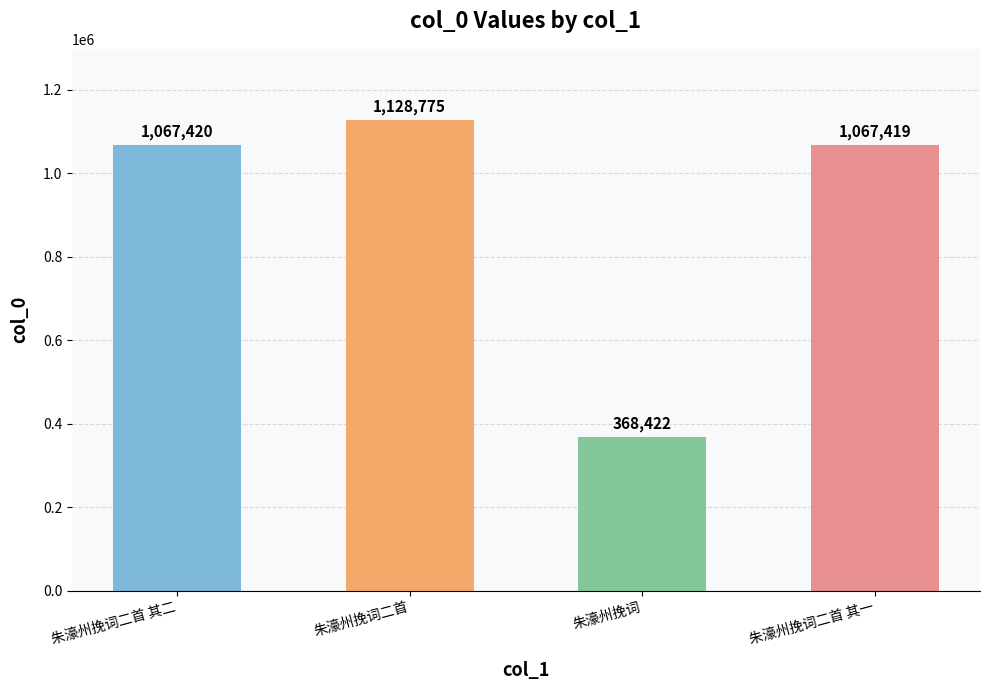

What is the approximate value at 朱濠州挽词二首, to the nearest 50?

1128800